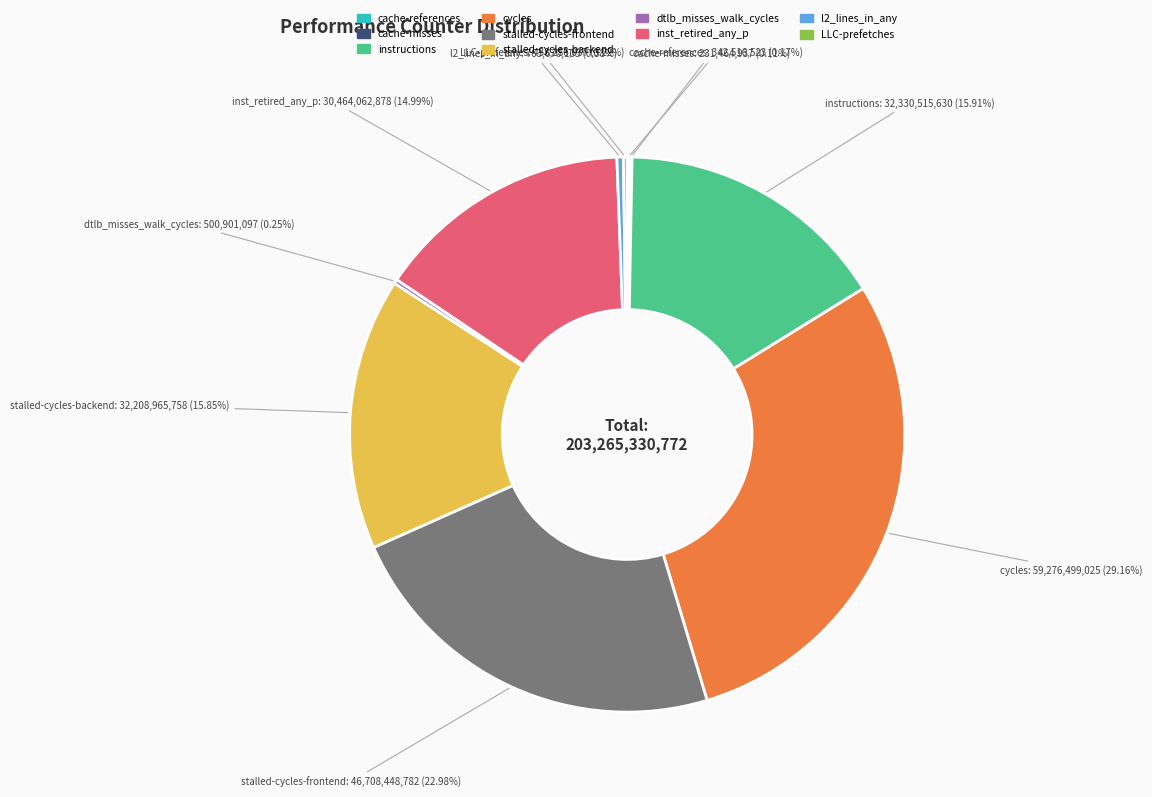

To the nearest percent, what is the average slice percentage?

10%